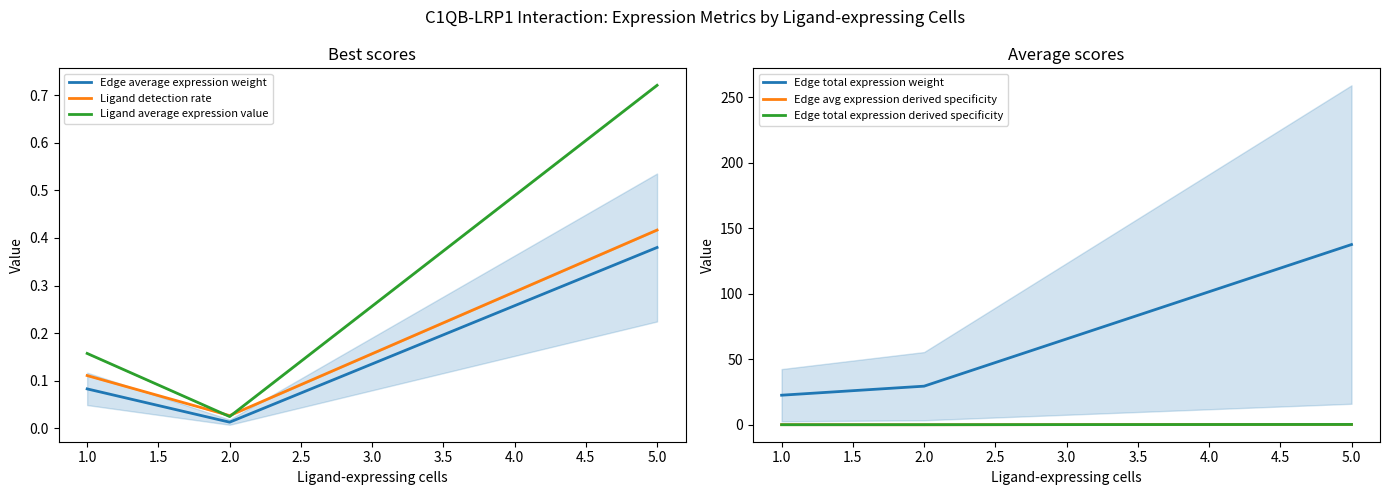

Is the value of Edge total expression derived specificity at 2.0 greater than the value of Edge total expression weight at 2.0?

No